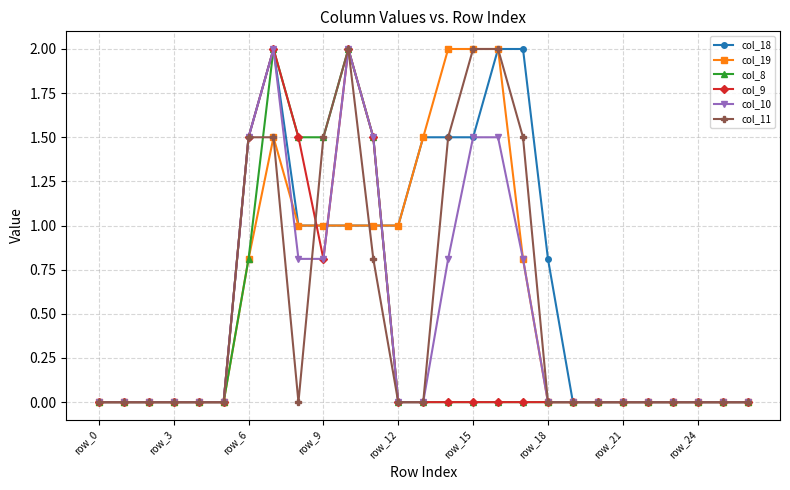

Reading left to right, transcribe all the data shown in this chart.

col_18: 0.0	0.0	0.0	0.0	0.0	0.0	1.5	2.0	1.0	1.0	1.0	1.0	1.0	1.5	1.5	1.5	2.0	2.0	0.8	0.0	0.0	0.0	0.0	0.0	0.0	0.0	0.0
col_19: 0.0	0.0	0.0	0.0	0.0	0.0	0.8	1.5	1.0	1.0	1.0	1.0	1.0	1.5	2.0	2.0	2.0	0.8	0.0	0.0	0.0	0.0	0.0	0.0	0.0	0.0	0.0
col_8: 0.0	0.0	0.0	0.0	0.0	0.0	0.8	2.0	1.5	1.5	2.0	1.5	0.0	0.0	0.0	0.0	0.0	0.0	0.0	0.0	0.0	0.0	0.0	0.0	0.0	0.0	0.0
col_9: 0.0	0.0	0.0	0.0	0.0	0.0	1.5	2.0	1.5	0.8	2.0	1.5	0.0	0.0	0.0	0.0	0.0	0.0	0.0	0.0	0.0	0.0	0.0	0.0	0.0	0.0	0.0
col_10: 0.0	0.0	0.0	0.0	0.0	0.0	1.5	2.0	0.8	0.8	2.0	1.5	0.0	0.0	0.8	1.5	1.5	0.8	0.0	0.0	0.0	0.0	0.0	0.0	0.0	0.0	0.0
col_11: 0.0	0.0	0.0	0.0	0.0	0.0	1.5	1.5	0.0	1.5	2.0	0.8	0.0	0.0	1.5	2.0	2.0	1.5	0.0	0.0	0.0	0.0	0.0	0.0	0.0	0.0	0.0